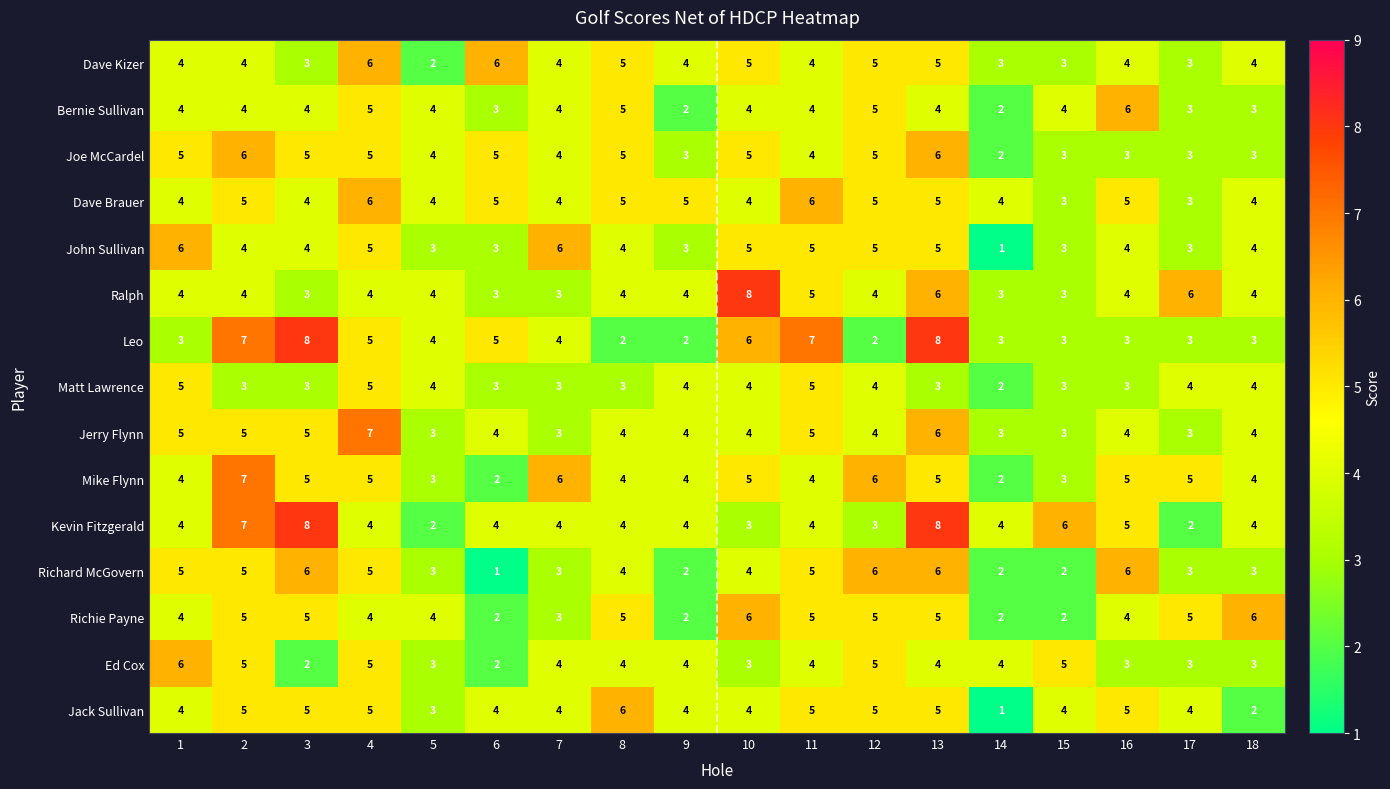

At how many categories does at least one series exceed 2?

18